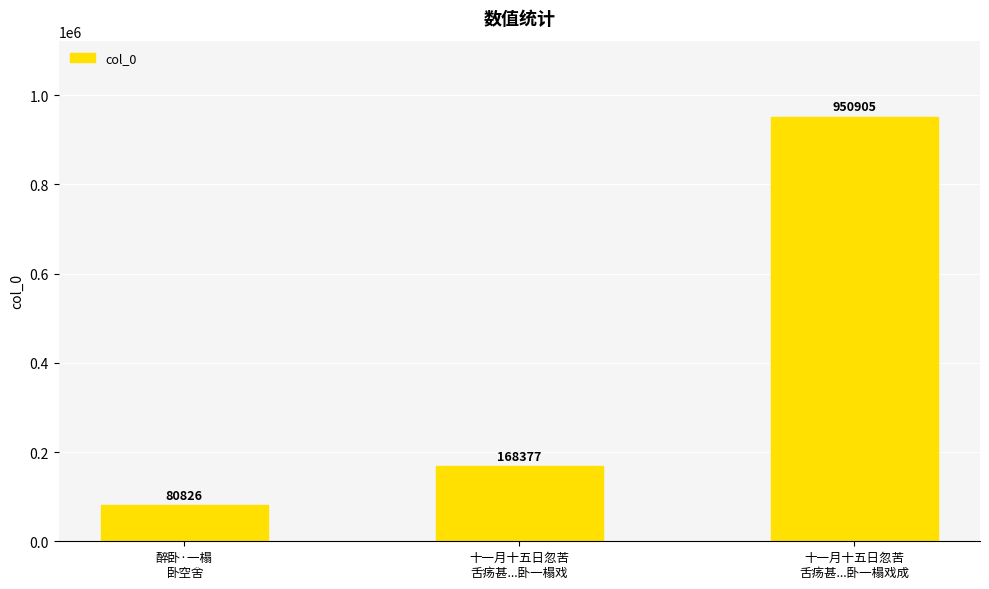

How many series are shown in this chart?

1